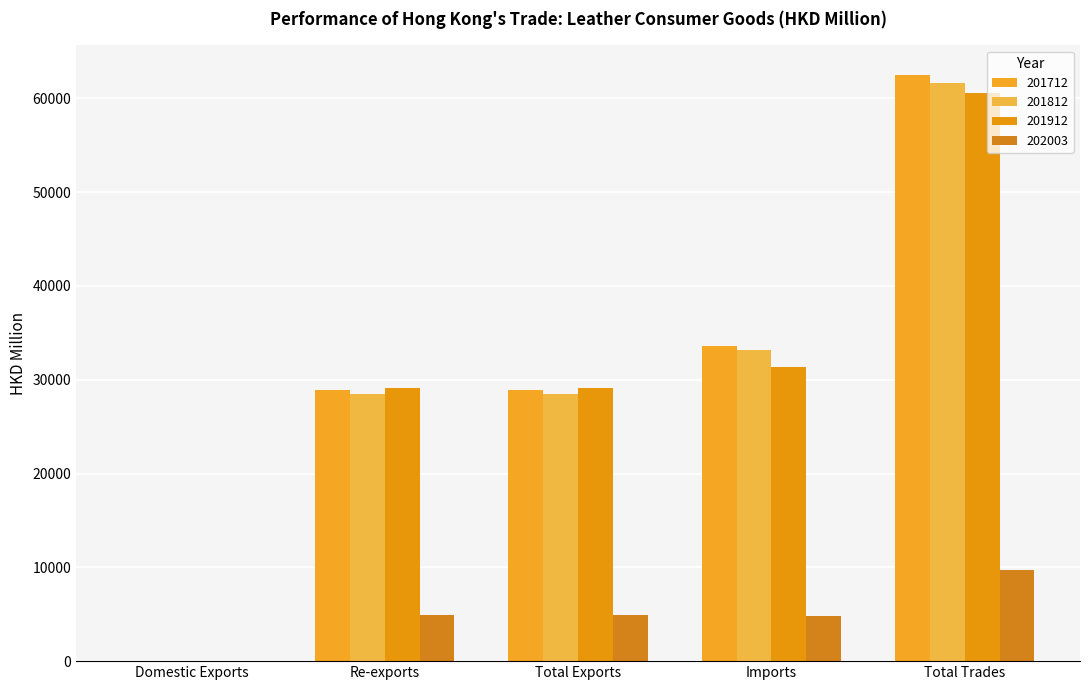

What is the difference between the second highest and minimum values in the 202003 series?

4892.4